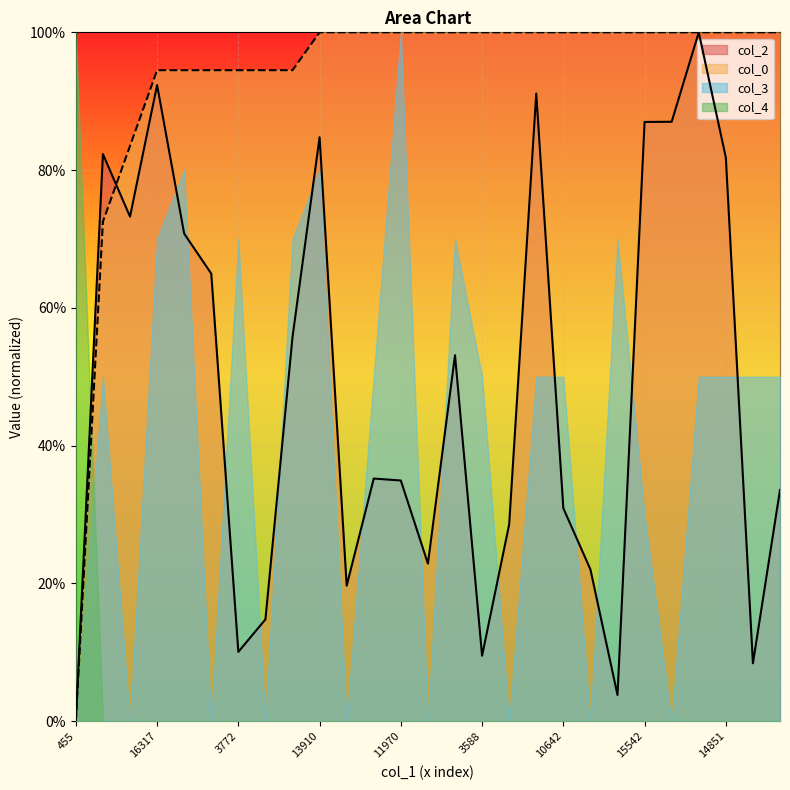

True or false: col_2 has more than 2 points higher than both neighbors.

True